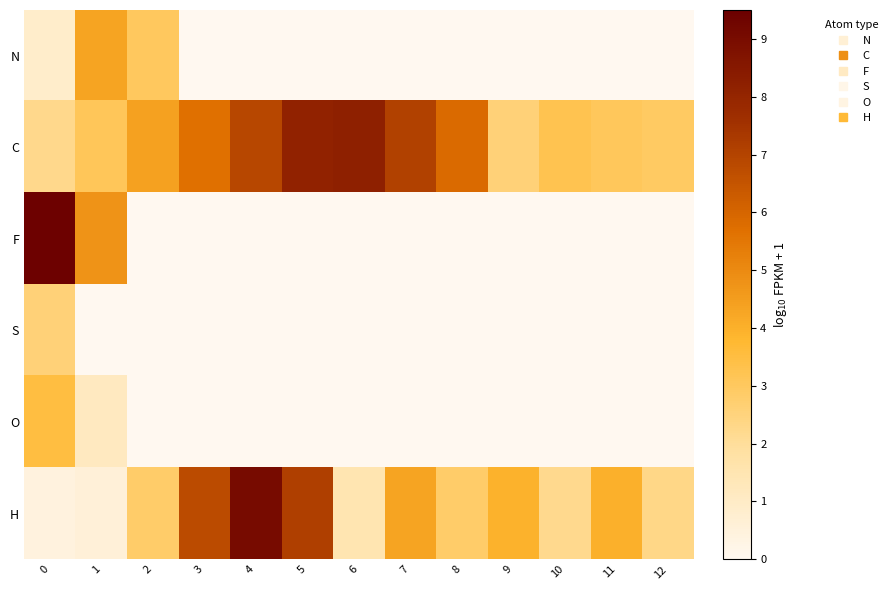

Reading left to right, extract all data points from this chart.

N: 0=0.9	1=4.3	2=3.0	3=0.0	4=0.0	5=0.0	6=0.0	7=0.0	8=0.0	9=0.0	10=0.0	11=0.0	12=0.0
C: 0=2.3	1=3.1	2=4.4	3=5.7	4=6.9	5=8.1	6=8.2	7=7.1	8=5.8	9=2.6	10=3.3	11=3.0	12=2.9
F: 0=9.4	1=4.8	2=0.0	3=0.0	4=0.0	5=0.0	6=0.0	7=0.0	8=0.0	9=0.0	10=0.0	11=0.0	12=0.0
S: 0=2.6	1=0.0	2=0.0	3=0.0	4=0.0	5=0.0	6=0.0	7=0.0	8=0.0	9=0.0	10=0.0	11=0.0	12=0.0
O: 0=3.5	1=1.1	2=0.0	3=0.0	4=0.0	5=0.0	6=0.0	7=0.0	8=0.0	9=0.0	10=0.0	11=0.0	12=0.0
H: 0=0.4	1=0.6	2=2.8	3=6.8	4=9.0	5=7.2	6=1.5	7=4.3	8=2.8	9=3.9	10=2.2	11=4.0	12=2.3